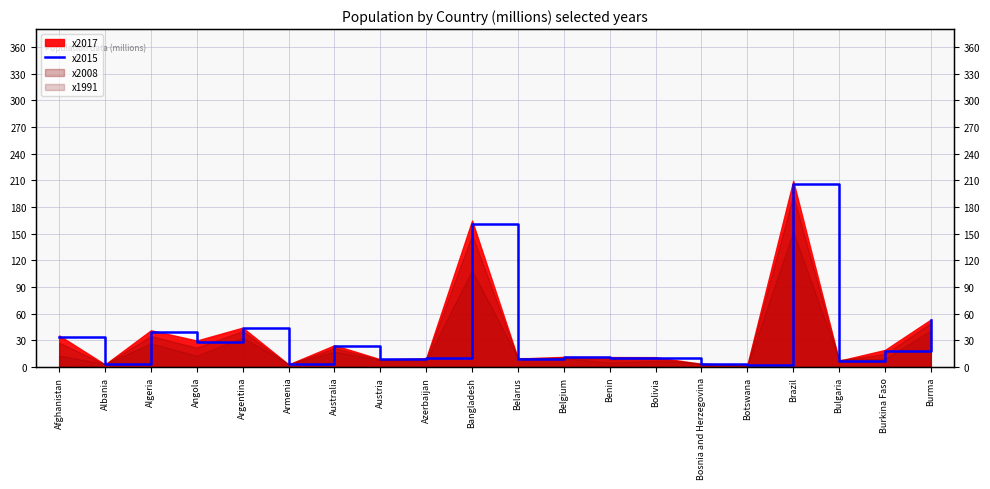

Reading left to right, list all the values displayed in this chart.

Afghanistan=33.7	Albania=2.9	Algeria=39.9	Angola=27.9	Argentina=43.4	Armenia=2.9	Australia=23.8	Austria=8.7	Azerbaijan=9.6	Bangladesh=161.2	Belarus=9.5	Belgium=11.3	Benin=10.6	Bolivia=10.7	Bosnia and Herzegovina=3.5	Botswana=2.2	Brazil=206.0	Bulgaria=7.2	Burkina Faso=18.1	Burma=52.4